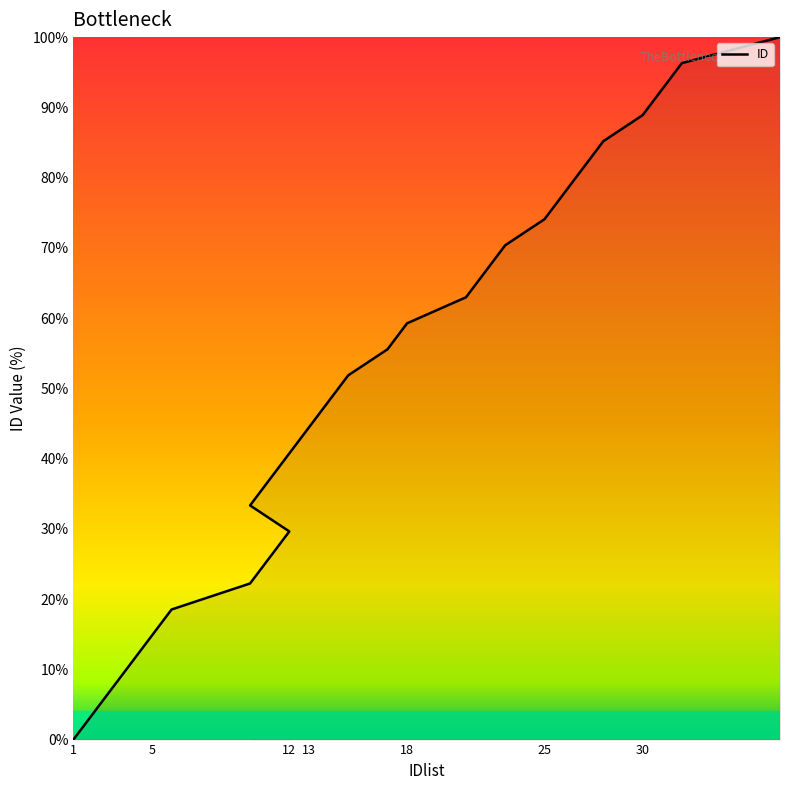

What is the ratio of the value at 17 to the value at 18?

0.9